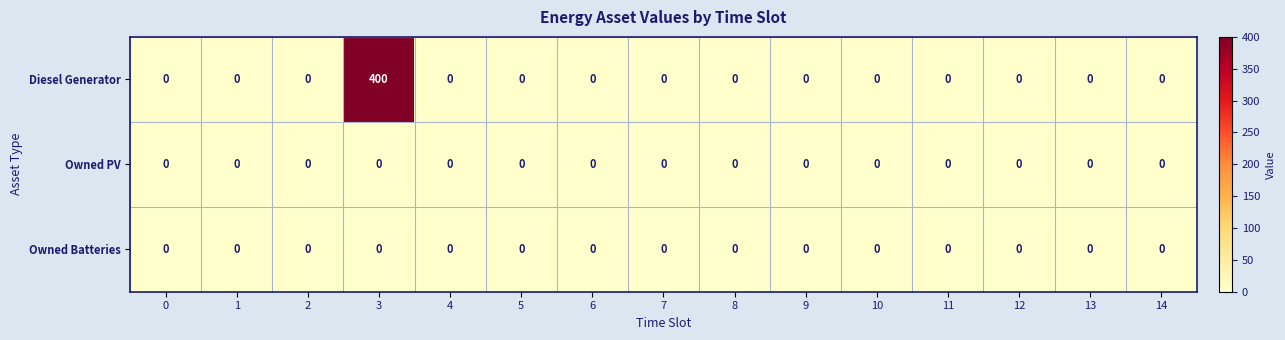

Which category has the highest value in the Diesel Generator series?

3